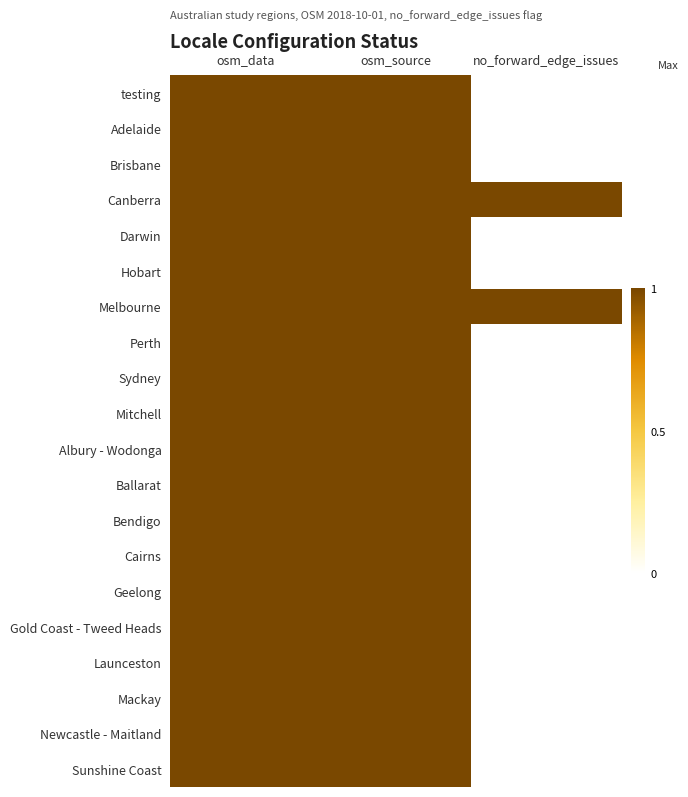

List the series in order of their peak value, lowest first.

testing, Adelaide, Brisbane, Canberra, Darwin, Hobart, Melbourne, Perth, Sydney, Mitchell, Albury - Wodonga, Ballarat, Bendigo, Cairns, Geelong, Gold Coast - Tweed Heads, Launceston, Mackay, Newcastle - Maitland, Sunshine Coast